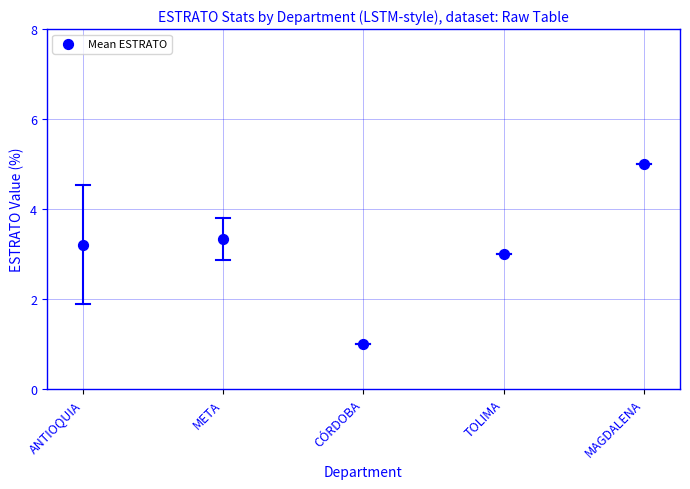

What is the average Y value?

3.1